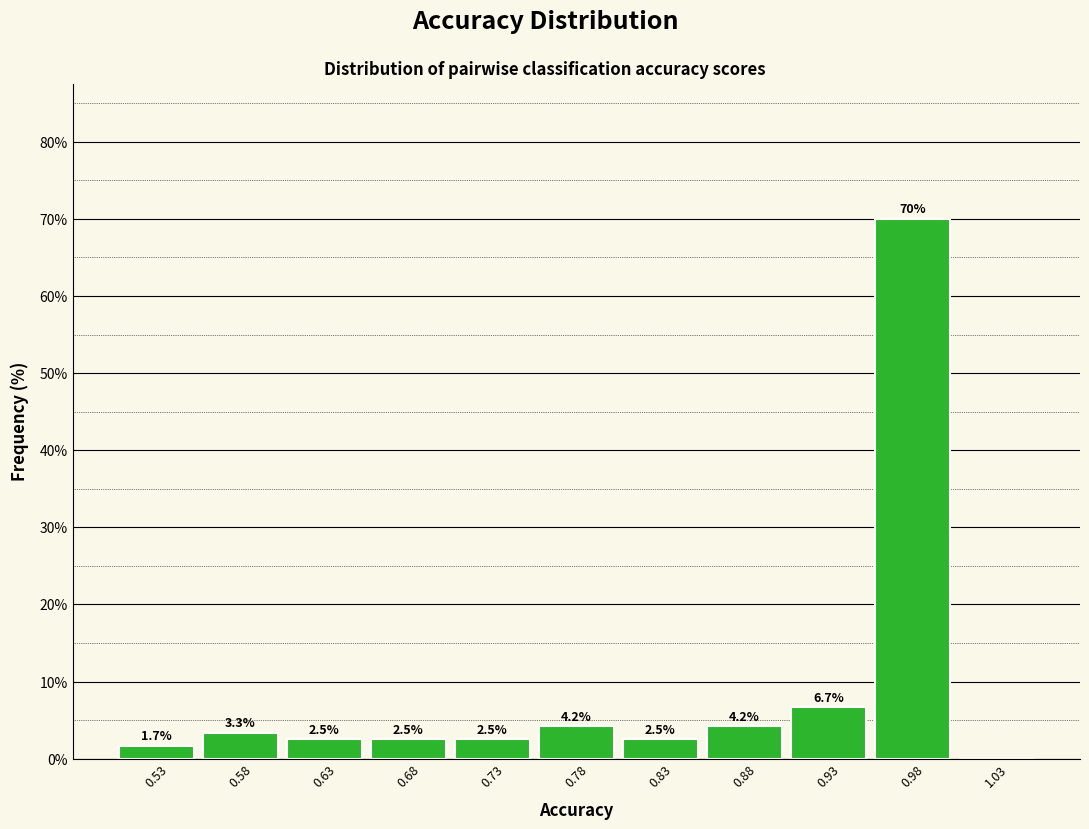

Which range on the x-axis has the tallest bar?

0.95 to 1.00